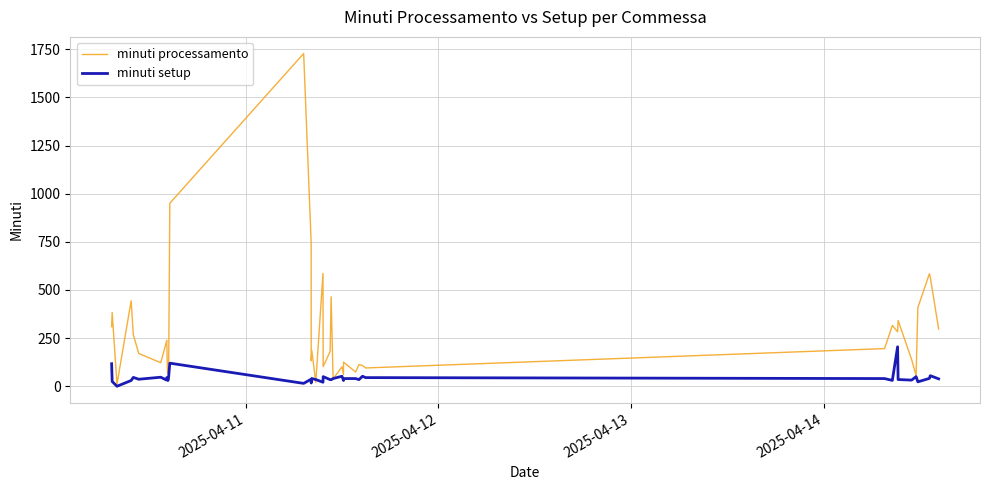

List the series in order of their peak value, highest first.

minuti processamento, minuti setup